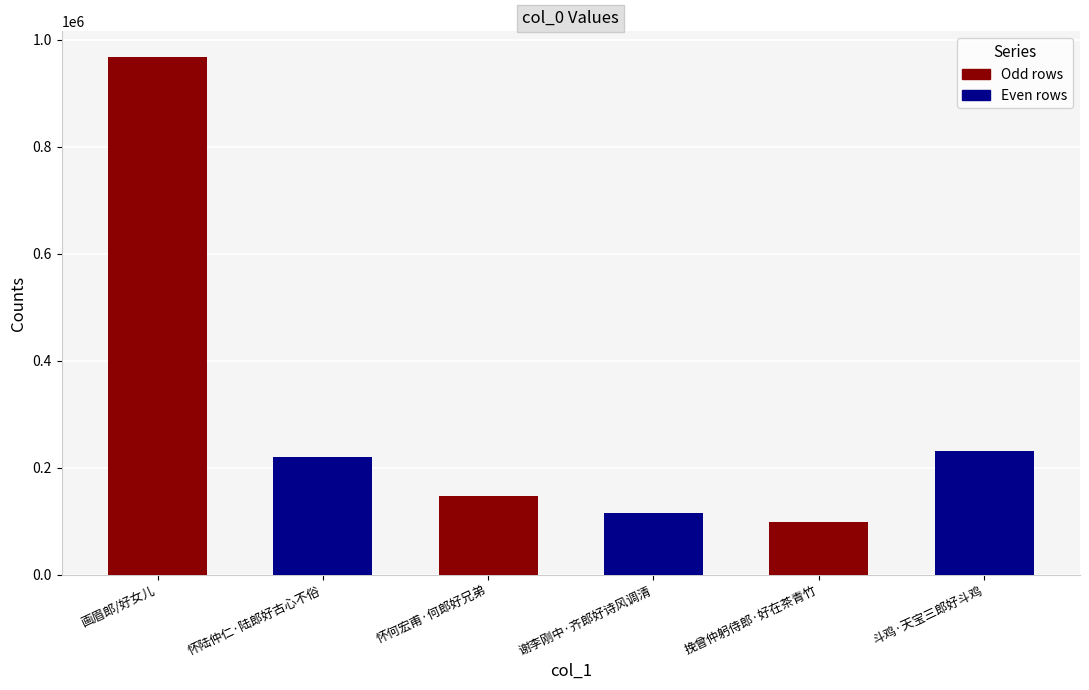

How many bars are there in total?

6